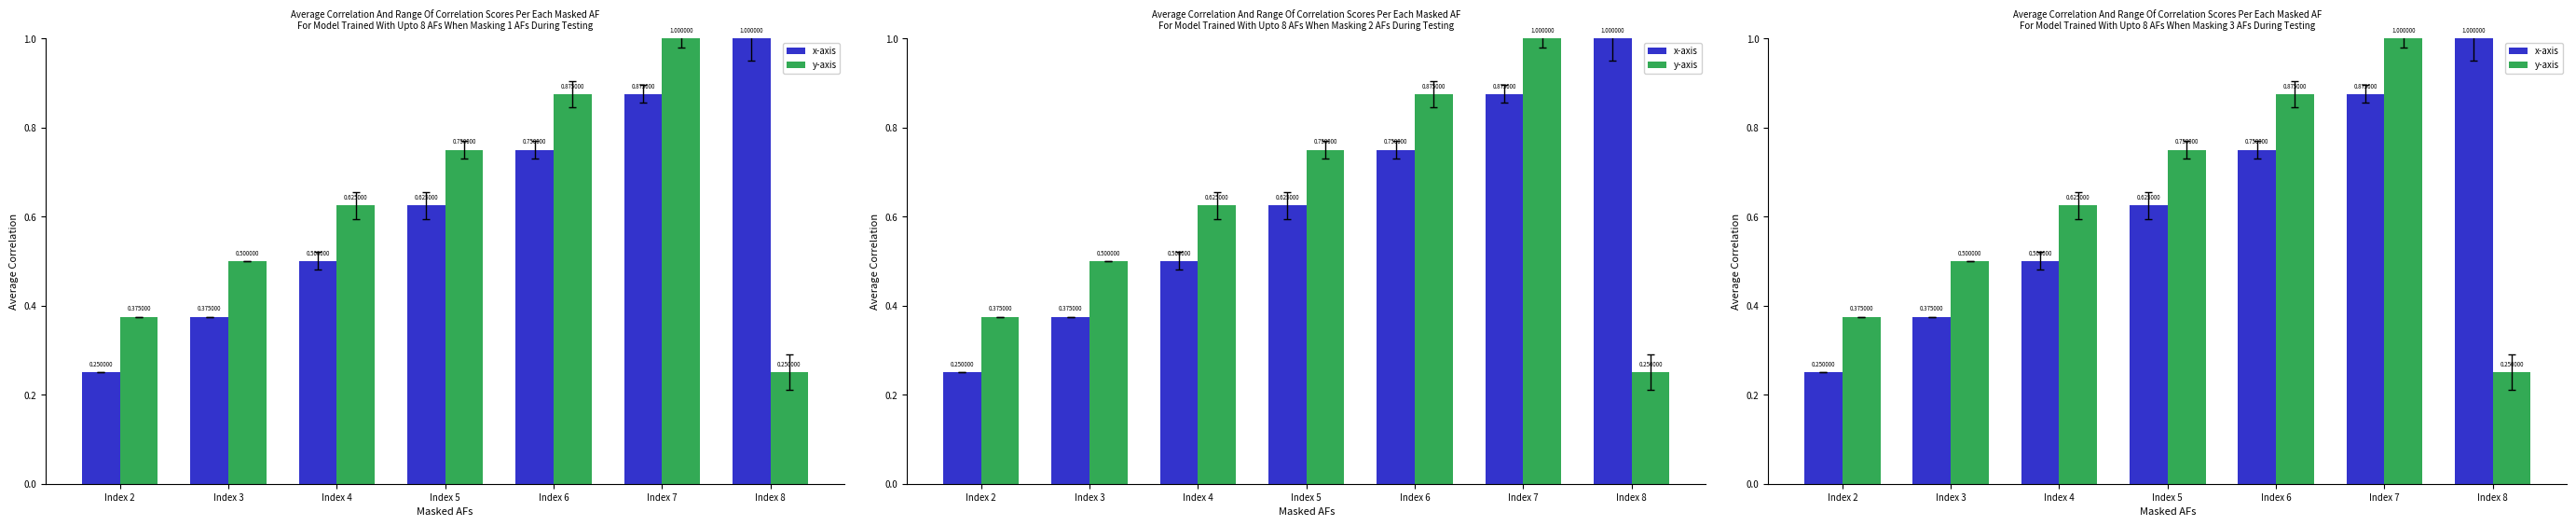

What is the difference between the maximum and second lowest values in the y-axis series?

0.6